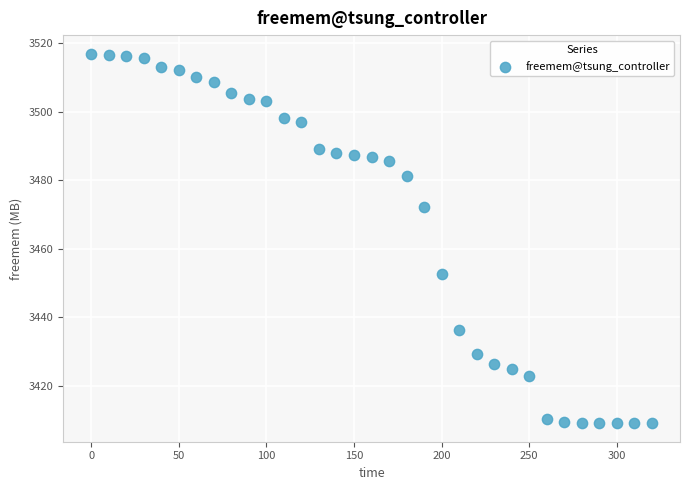

What is the range of X values (max minus min)?

320.0